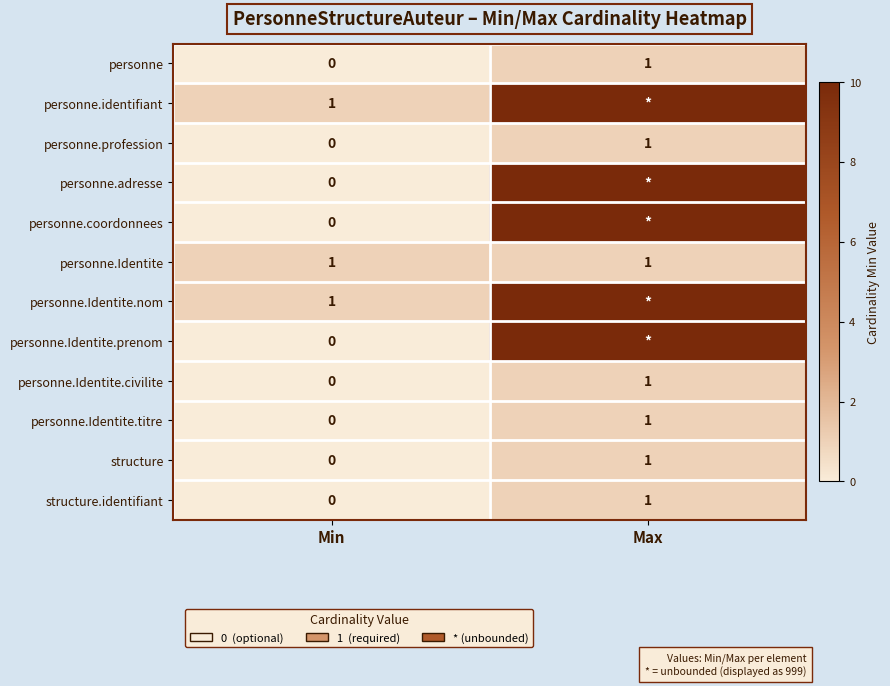

The value of personne at Max is 1. True or false?

True